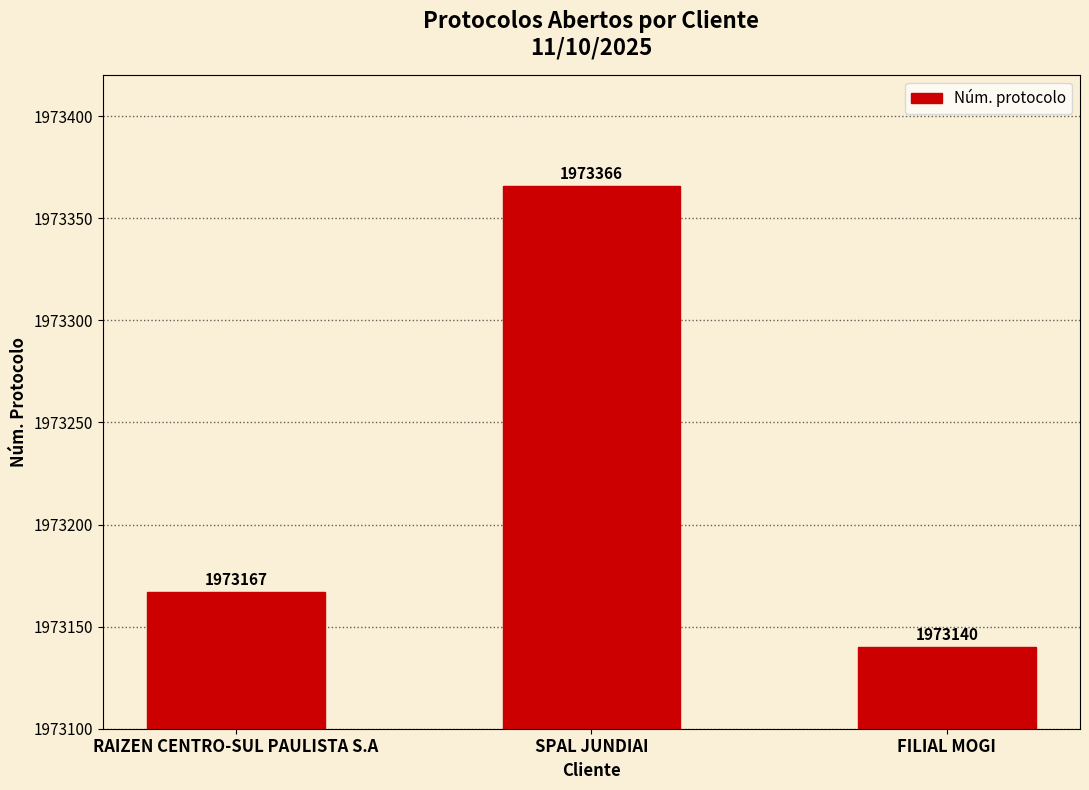

What is the label of the 2nd bar from the left?

SPAL JUNDIAI